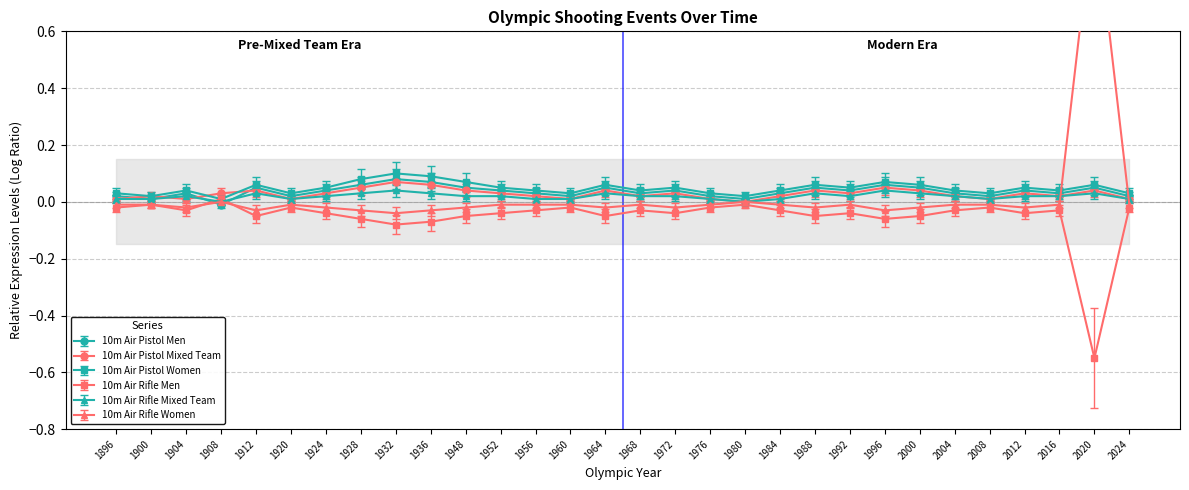

Which series has the largest range (max minus min)?

10m Air Rifle Women